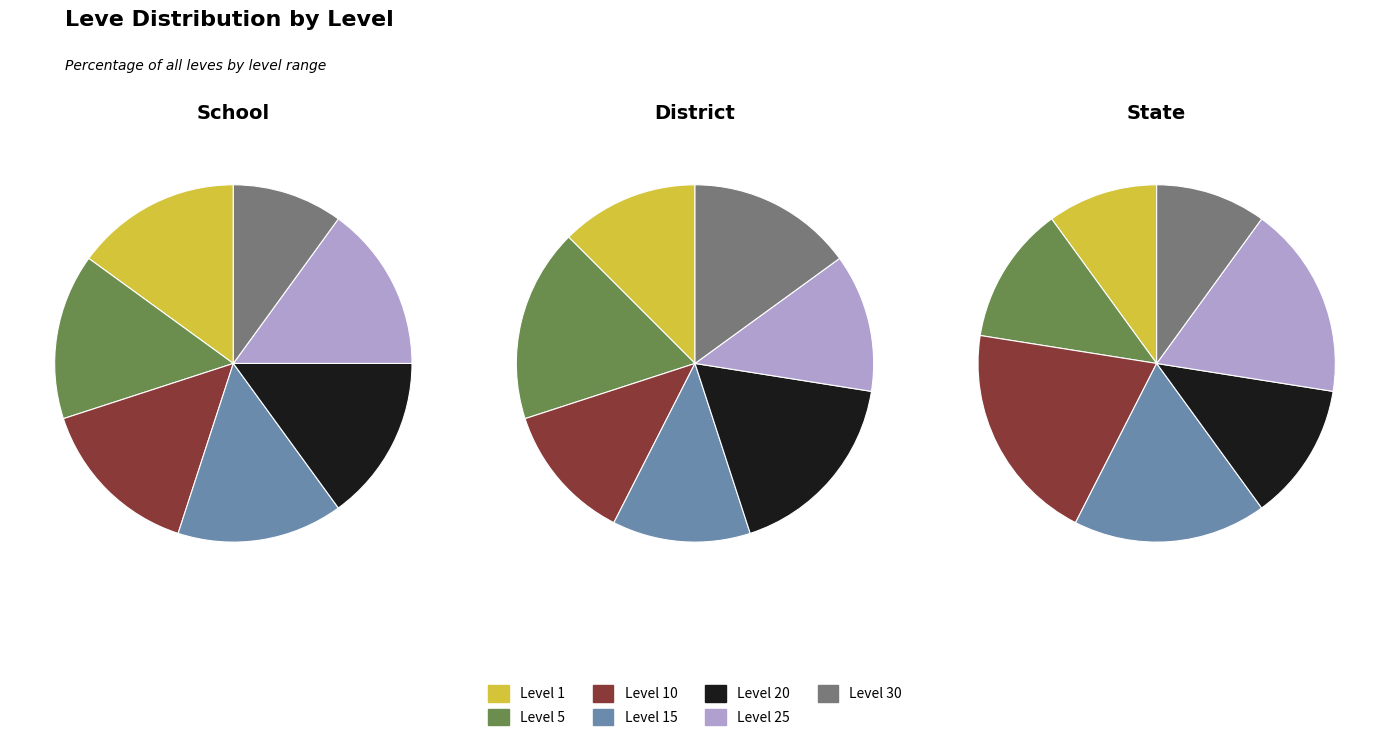

Does 5 account for over 50% of the chart?

No